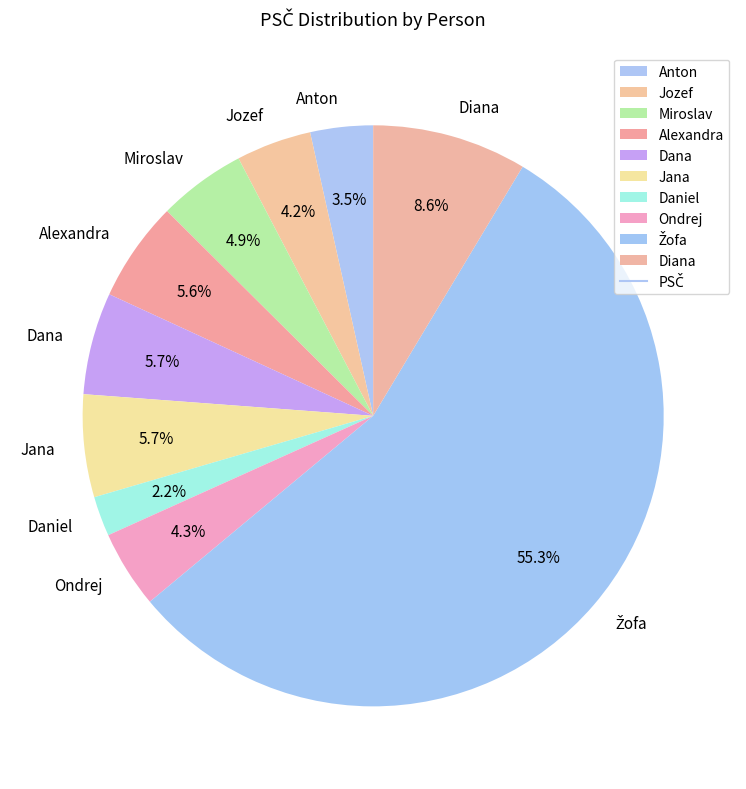

How many segments does this pie chart have?

10